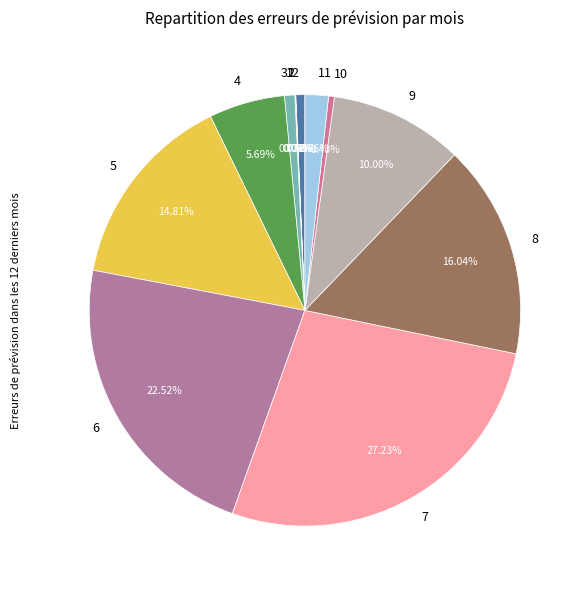

Is there any slice that represents more than half of the pie?

No